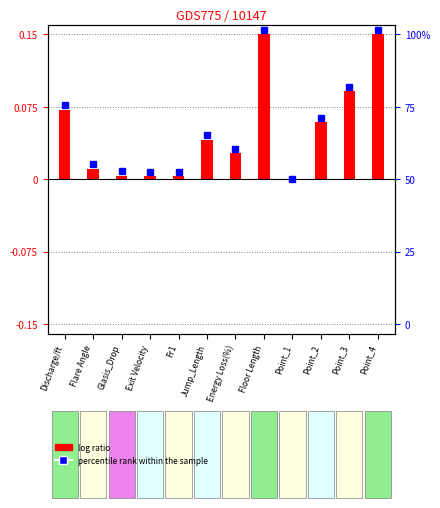

List the labels in order of value, largest first.

Floor Length, Point_4, Point_3, Discharge/ft, Point_2, Jump_Length, Energy Loss(%), Flare Angle, Glasis_Drop, Fr1, Exit Velocity, Point_1